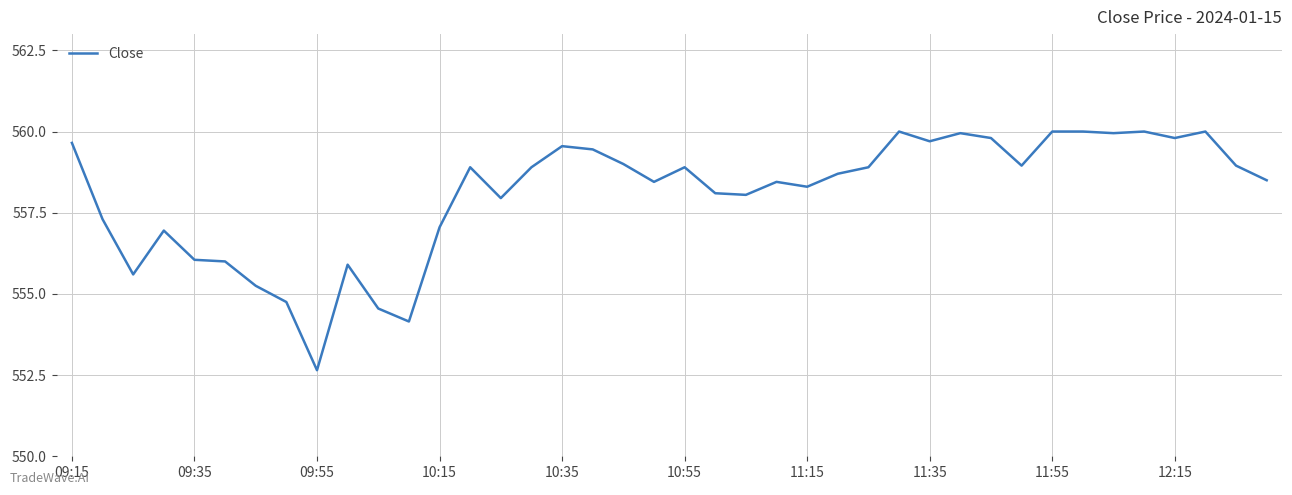

Does the chart have visible grid lines?

Yes